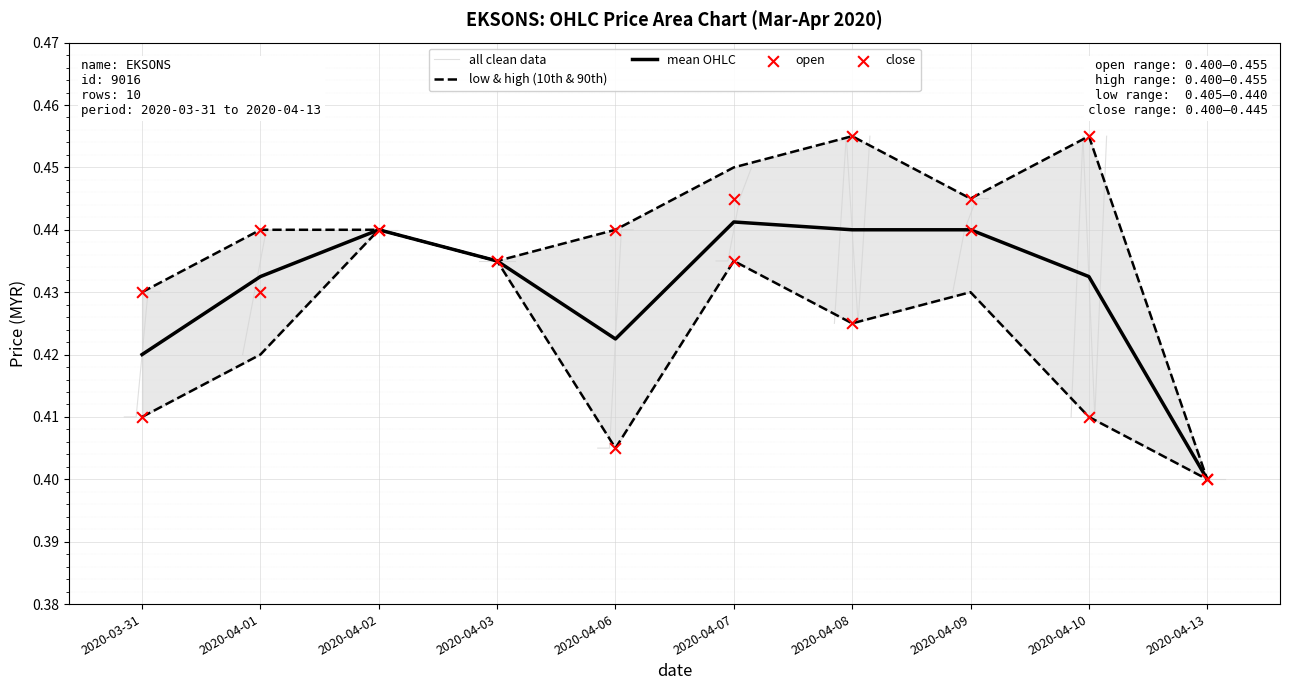

Which series contains the lowest Y value?

open